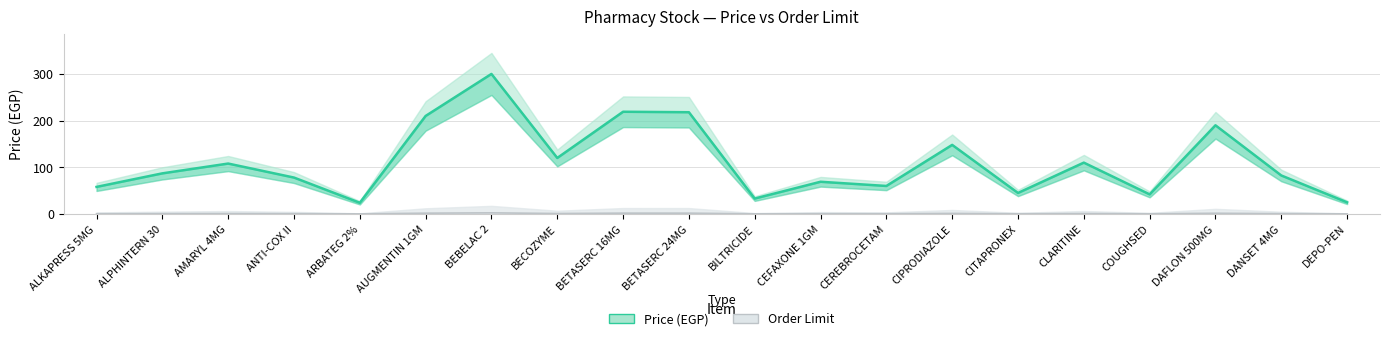

Rank the categories by value from highest to lowest.

BEBELAC 2, BETASERC 16MG, BETASERC 24MG, AUGMENTIN 1GM, DAFLON 500MG, CIPRODIAZOLE, BECOZYME, CLARITINE, AMARYL 4MG, ALPHINTERN 30, DANSET 4MG, ANTI-COX II, CEFAXONE 1GM, CEREBROCETAM, ALKAPRESS 5MG, CITAPRONEX, COUGHSED, BILTRICIDE, DEPO-PEN, ARBATEG 2%